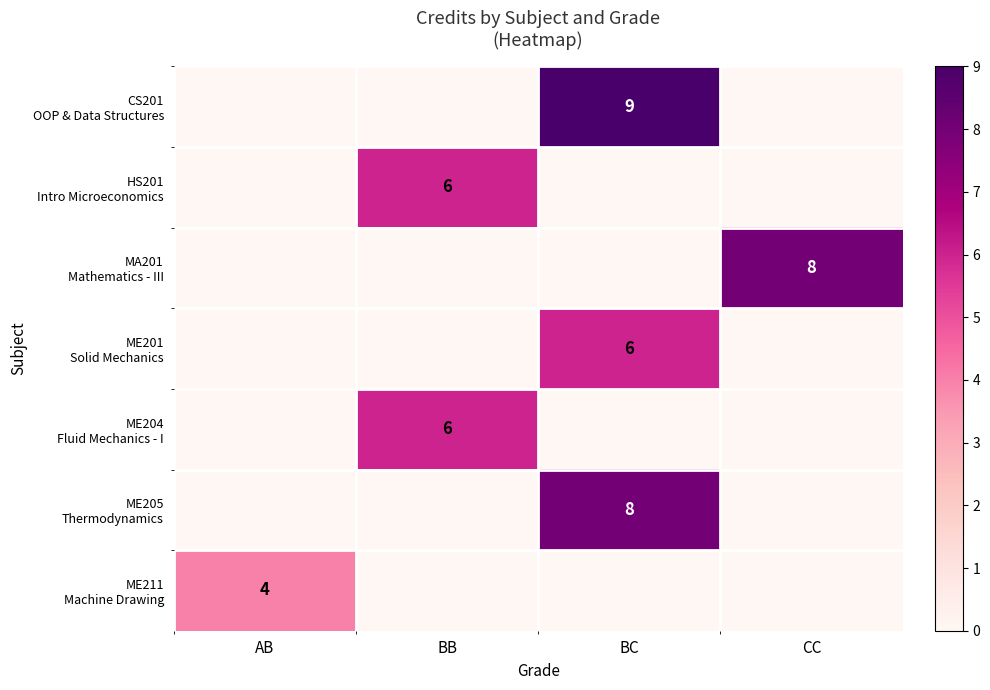

What is the average value of the ME211 Machine Drawing series?

1